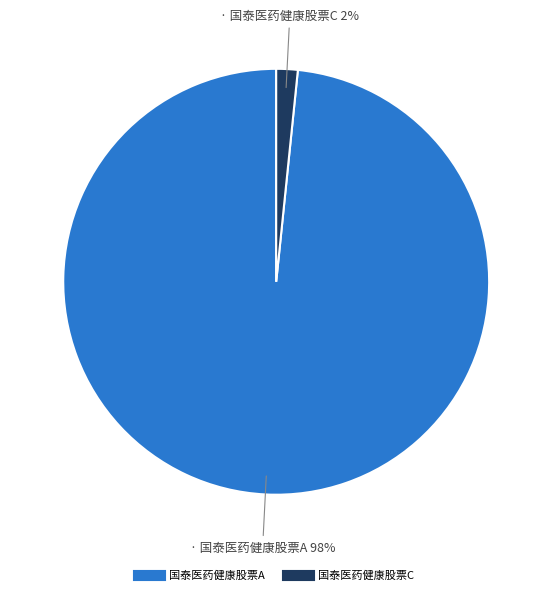

What percentage is the 国泰医药健康股票A slice, to the nearest percent?

98%